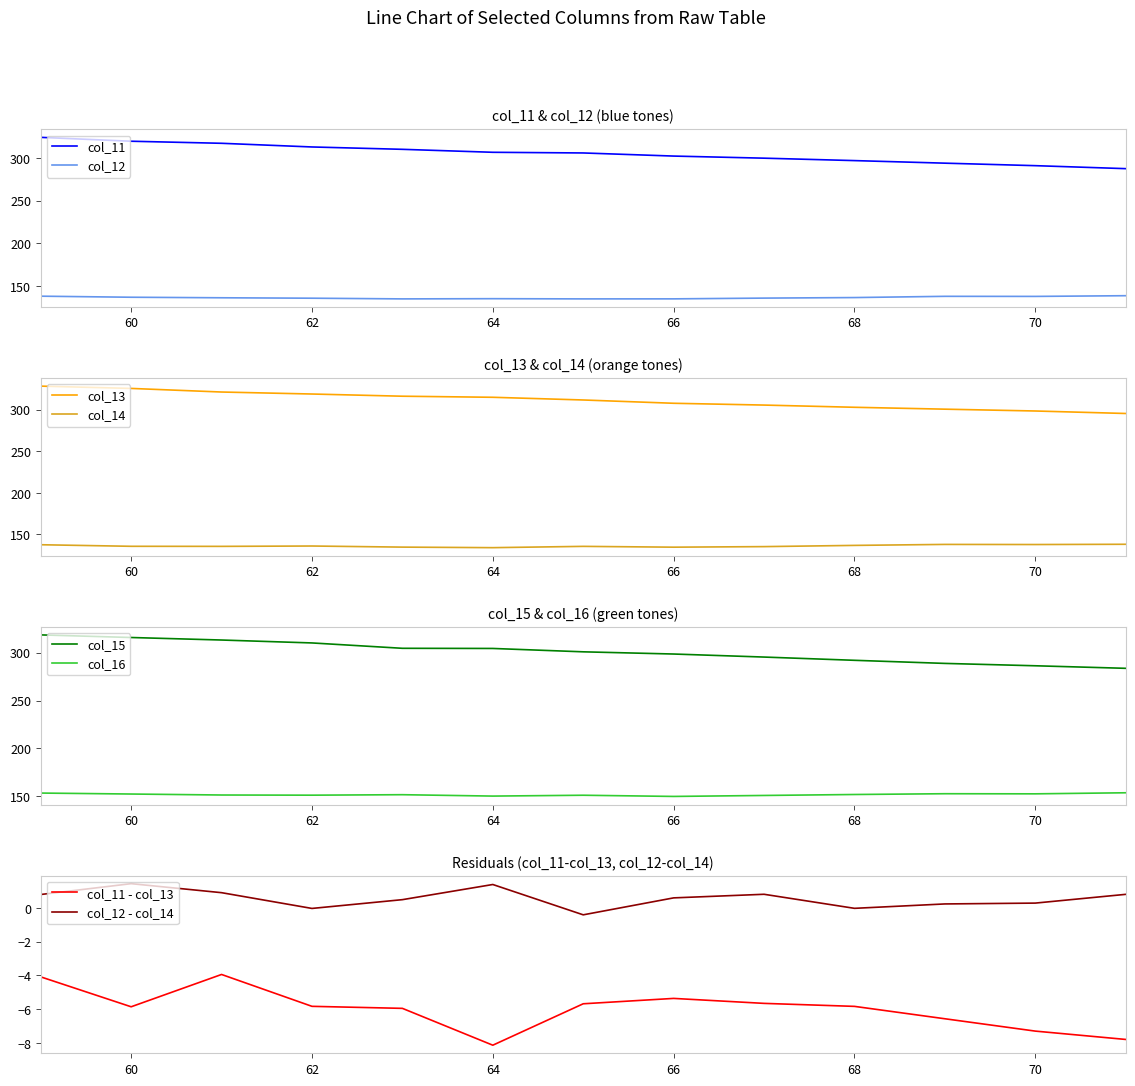

The col_11 series shows 70.1 at 70. True or false?

False